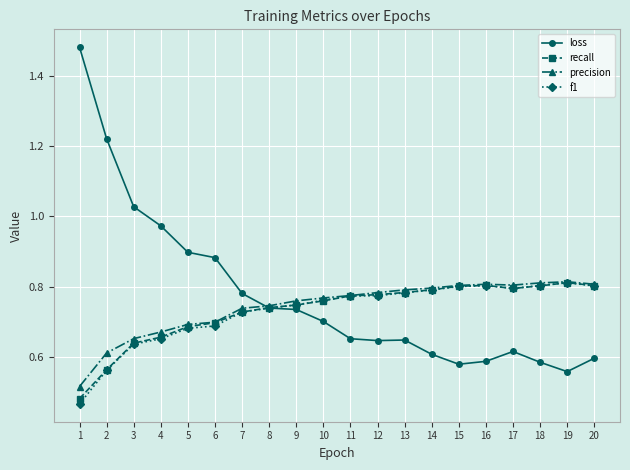

How many categories are shown in the chart?

20